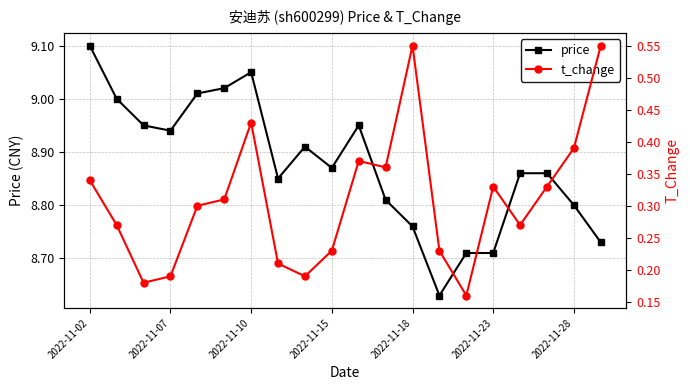

What is the sum of all price values?

177.5